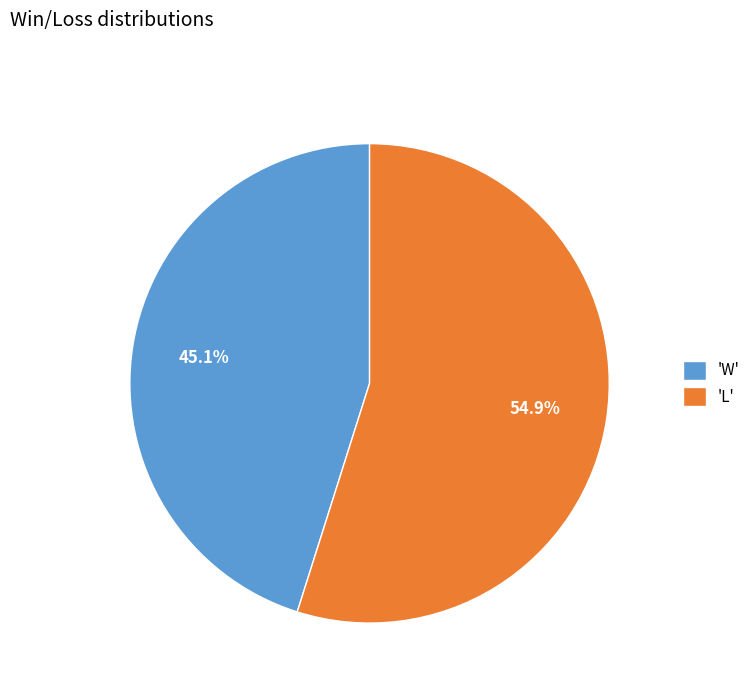

Approximately how many times larger is the value at 'W' compared to 'L'?

0.8